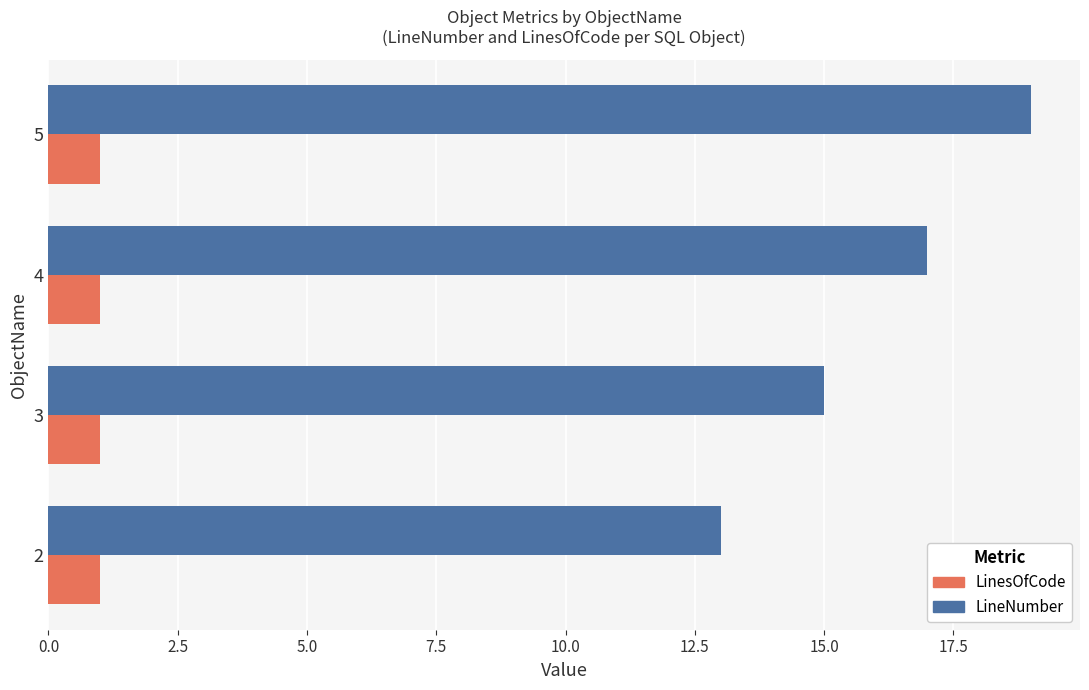

Is it true that LinesOfCode equals 1 at 2?

True